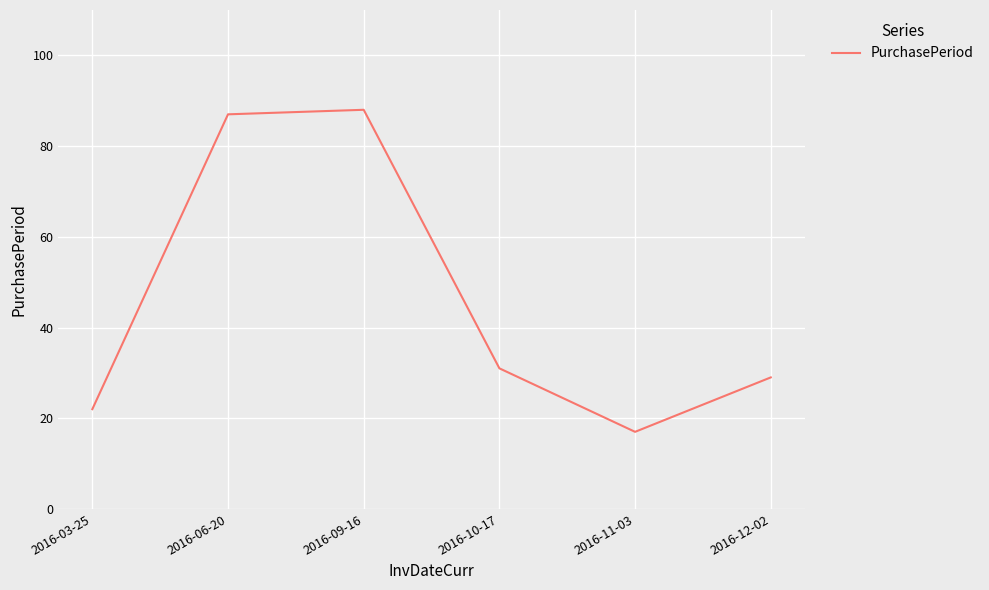

Does the chart have visible grid lines?

Yes